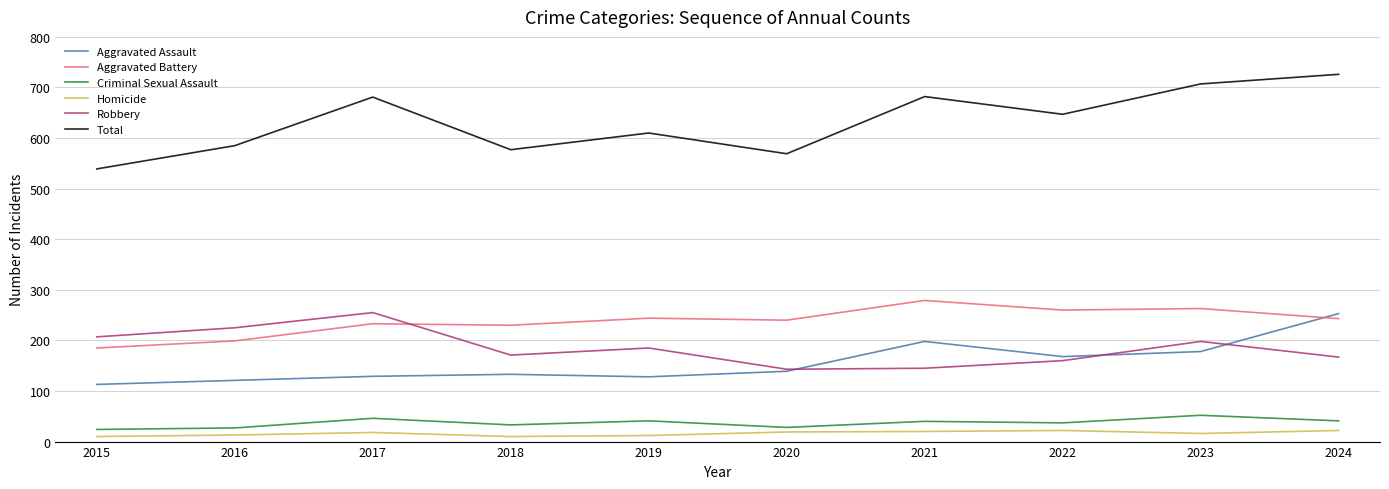

In Aggravated Battery, how many points are higher than both neighbors (excluding endpoints)?

4